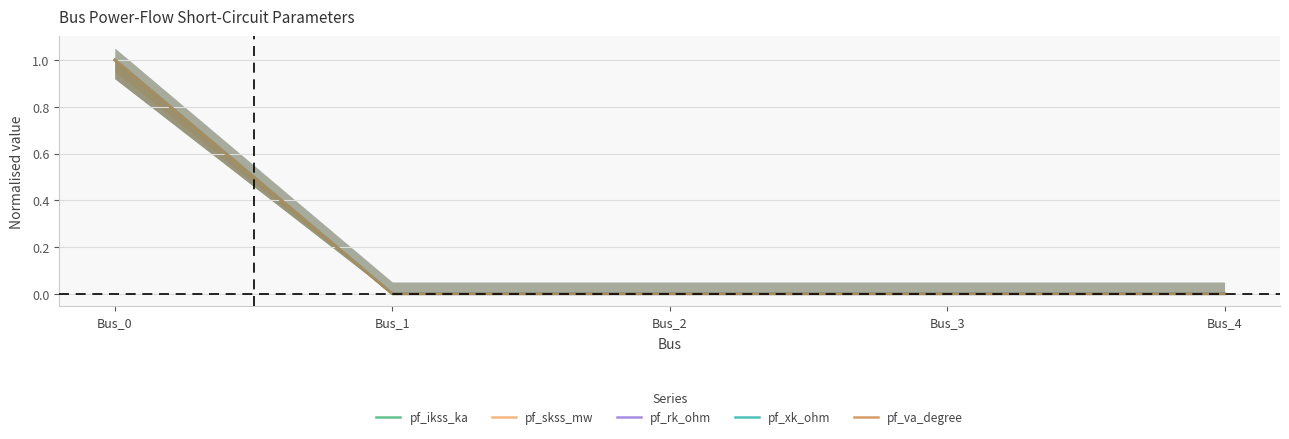

How many lines are shown in the chart?

5